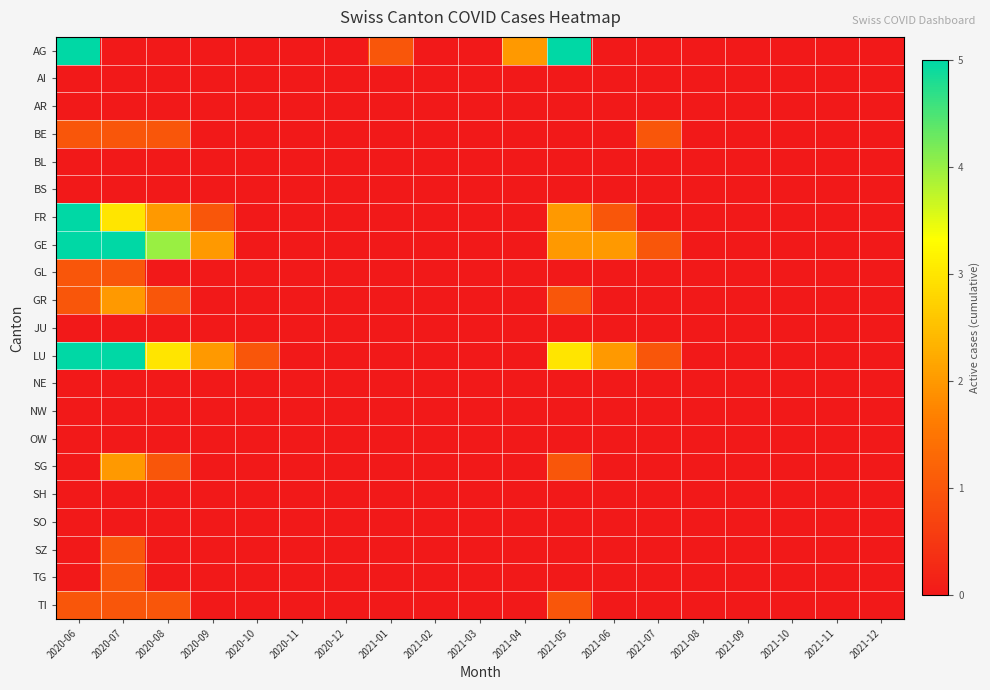

Reading left to right, list all the values displayed in this chart.

AG: 2020-06=5	2020-07=0	2020-08=0	2020-09=0	2020-10=0	2020-11=0	2020-12=0	2021-01=1	2021-02=0	2021-03=0	2021-04=2	2021-05=5	2021-06=0	2021-07=0	2021-08=0	2021-09=0	2021-10=0	2021-11=0	2021-12=0
AI: 2020-06=0	2020-07=0	2020-08=0	2020-09=0	2020-10=0	2020-11=0	2020-12=0	2021-01=0	2021-02=0	2021-03=0	2021-04=0	2021-05=0	2021-06=0	2021-07=0	2021-08=0	2021-09=0	2021-10=0	2021-11=0	2021-12=0
AR: 2020-06=0	2020-07=0	2020-08=0	2020-09=0	2020-10=0	2020-11=0	2020-12=0	2021-01=0	2021-02=0	2021-03=0	2021-04=0	2021-05=0	2021-06=0	2021-07=0	2021-08=0	2021-09=0	2021-10=0	2021-11=0	2021-12=0
BE: 2020-06=1	2020-07=1	2020-08=1	2020-09=0	2020-10=0	2020-11=0	2020-12=0	2021-01=0	2021-02=0	2021-03=0	2021-04=0	2021-05=0	2021-06=0	2021-07=1	2021-08=0	2021-09=0	2021-10=0	2021-11=0	2021-12=0
BL: 2020-06=0	2020-07=0	2020-08=0	2020-09=0	2020-10=0	2020-11=0	2020-12=0	2021-01=0	2021-02=0	2021-03=0	2021-04=0	2021-05=0	2021-06=0	2021-07=0	2021-08=0	2021-09=0	2021-10=0	2021-11=0	2021-12=0
BS: 2020-06=0	2020-07=0	2020-08=0	2020-09=0	2020-10=0	2020-11=0	2020-12=0	2021-01=0	2021-02=0	2021-03=0	2021-04=0	2021-05=0	2021-06=0	2021-07=0	2021-08=0	2021-09=0	2021-10=0	2021-11=0	2021-12=0
FR: 2020-06=5	2020-07=3	2020-08=2	2020-09=1	2020-10=0	2020-11=0	2020-12=0	2021-01=0	2021-02=0	2021-03=0	2021-04=0	2021-05=2	2021-06=1	2021-07=0	2021-08=0	2021-09=0	2021-10=0	2021-11=0	2021-12=0
GE: 2020-06=5	2020-07=5	2020-08=4	2020-09=2	2020-10=0	2020-11=0	2020-12=0	2021-01=0	2021-02=0	2021-03=0	2021-04=0	2021-05=2	2021-06=2	2021-07=1	2021-08=0	2021-09=0	2021-10=0	2021-11=0	2021-12=0
GL: 2020-06=1	2020-07=1	2020-08=0	2020-09=0	2020-10=0	2020-11=0	2020-12=0	2021-01=0	2021-02=0	2021-03=0	2021-04=0	2021-05=0	2021-06=0	2021-07=0	2021-08=0	2021-09=0	2021-10=0	2021-11=0	2021-12=0
GR: 2020-06=1	2020-07=2	2020-08=1	2020-09=0	2020-10=0	2020-11=0	2020-12=0	2021-01=0	2021-02=0	2021-03=0	2021-04=0	2021-05=1	2021-06=0	2021-07=0	2021-08=0	2021-09=0	2021-10=0	2021-11=0	2021-12=0
JU: 2020-06=0	2020-07=0	2020-08=0	2020-09=0	2020-10=0	2020-11=0	2020-12=0	2021-01=0	2021-02=0	2021-03=0	2021-04=0	2021-05=0	2021-06=0	2021-07=0	2021-08=0	2021-09=0	2021-10=0	2021-11=0	2021-12=0
LU: 2020-06=5	2020-07=5	2020-08=3	2020-09=2	2020-10=1	2020-11=0	2020-12=0	2021-01=0	2021-02=0	2021-03=0	2021-04=0	2021-05=3	2021-06=2	2021-07=1	2021-08=0	2021-09=0	2021-10=0	2021-11=0	2021-12=0
NE: 2020-06=0	2020-07=0	2020-08=0	2020-09=0	2020-10=0	2020-11=0	2020-12=0	2021-01=0	2021-02=0	2021-03=0	2021-04=0	2021-05=0	2021-06=0	2021-07=0	2021-08=0	2021-09=0	2021-10=0	2021-11=0	2021-12=0
NW: 2020-06=0	2020-07=0	2020-08=0	2020-09=0	2020-10=0	2020-11=0	2020-12=0	2021-01=0	2021-02=0	2021-03=0	2021-04=0	2021-05=0	2021-06=0	2021-07=0	2021-08=0	2021-09=0	2021-10=0	2021-11=0	2021-12=0
OW: 2020-06=0	2020-07=0	2020-08=0	2020-09=0	2020-10=0	2020-11=0	2020-12=0	2021-01=0	2021-02=0	2021-03=0	2021-04=0	2021-05=0	2021-06=0	2021-07=0	2021-08=0	2021-09=0	2021-10=0	2021-11=0	2021-12=0
SG: 2020-06=0	2020-07=2	2020-08=1	2020-09=0	2020-10=0	2020-11=0	2020-12=0	2021-01=0	2021-02=0	2021-03=0	2021-04=0	2021-05=1	2021-06=0	2021-07=0	2021-08=0	2021-09=0	2021-10=0	2021-11=0	2021-12=0
SH: 2020-06=0	2020-07=0	2020-08=0	2020-09=0	2020-10=0	2020-11=0	2020-12=0	2021-01=0	2021-02=0	2021-03=0	2021-04=0	2021-05=0	2021-06=0	2021-07=0	2021-08=0	2021-09=0	2021-10=0	2021-11=0	2021-12=0
SO: 2020-06=0	2020-07=0	2020-08=0	2020-09=0	2020-10=0	2020-11=0	2020-12=0	2021-01=0	2021-02=0	2021-03=0	2021-04=0	2021-05=0	2021-06=0	2021-07=0	2021-08=0	2021-09=0	2021-10=0	2021-11=0	2021-12=0
SZ: 2020-06=0	2020-07=1	2020-08=0	2020-09=0	2020-10=0	2020-11=0	2020-12=0	2021-01=0	2021-02=0	2021-03=0	2021-04=0	2021-05=0	2021-06=0	2021-07=0	2021-08=0	2021-09=0	2021-10=0	2021-11=0	2021-12=0
TG: 2020-06=0	2020-07=1	2020-08=0	2020-09=0	2020-10=0	2020-11=0	2020-12=0	2021-01=0	2021-02=0	2021-03=0	2021-04=0	2021-05=0	2021-06=0	2021-07=0	2021-08=0	2021-09=0	2021-10=0	2021-11=0	2021-12=0
TI: 2020-06=1	2020-07=1	2020-08=1	2020-09=0	2020-10=0	2020-11=0	2020-12=0	2021-01=0	2021-02=0	2021-03=0	2021-04=0	2021-05=1	2021-06=0	2021-07=0	2021-08=0	2021-09=0	2021-10=0	2021-11=0	2021-12=0